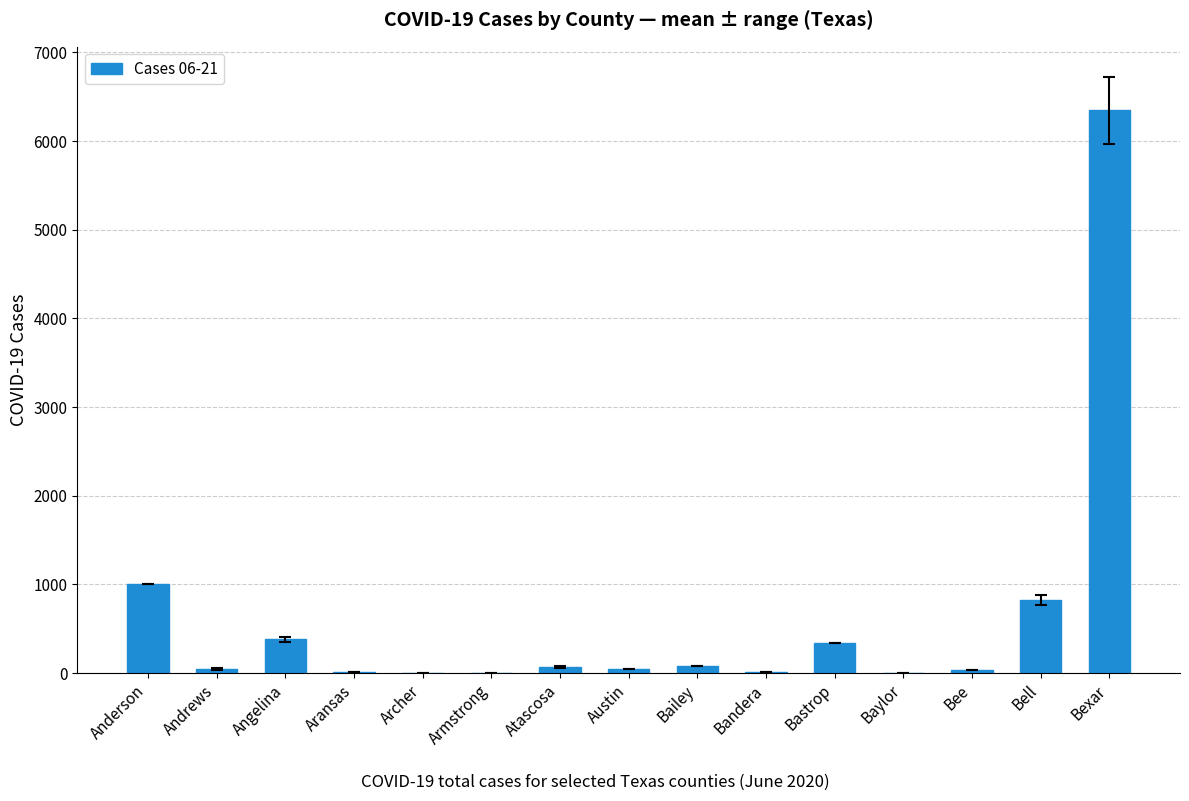

Is it true that the value at Angelina is 380?

True